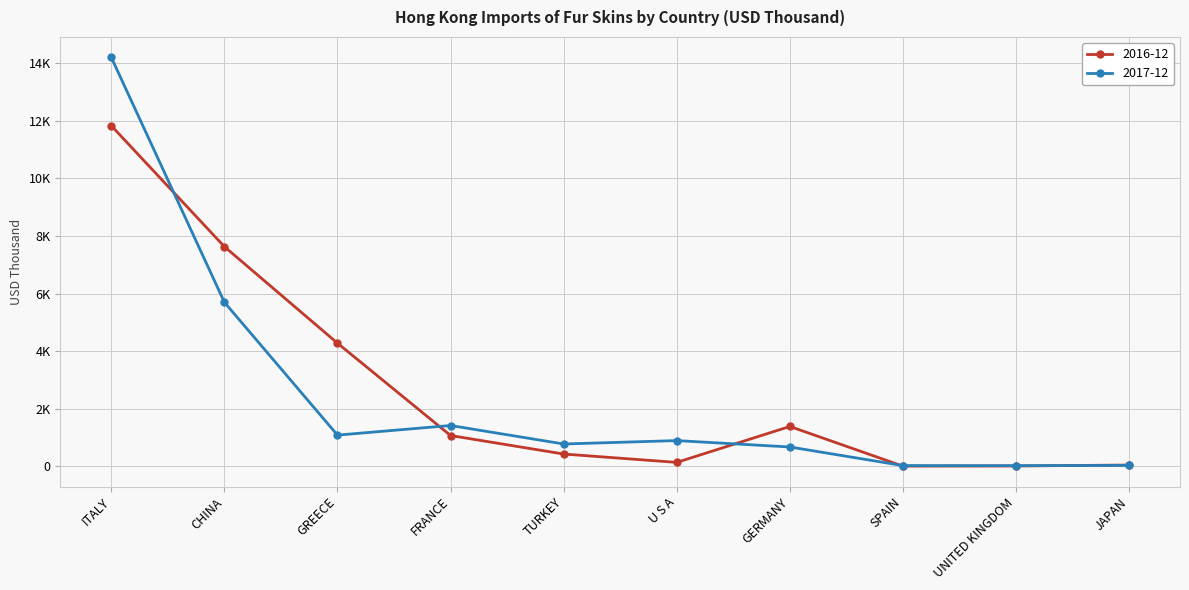

Reading left to right, transcribe all the data shown in this chart.

2016-12: ITALY=11824.6	CHINA=7628.0	GREECE=4277.9	FRANCE=1071.7	TURKEY=429.8	U S A=139.9	GERMANY=1386.6	SPAIN=9.8	UNITED KINGDOM=14.5	JAPAN=48.5
2017-12: ITALY=14196.0	CHINA=5697.6	GREECE=1086.6	FRANCE=1420.0	TURKEY=778.5	U S A=896.4	GERMANY=674.8	SPAIN=28.7	UNITED KINGDOM=26.0	JAPAN=35.4